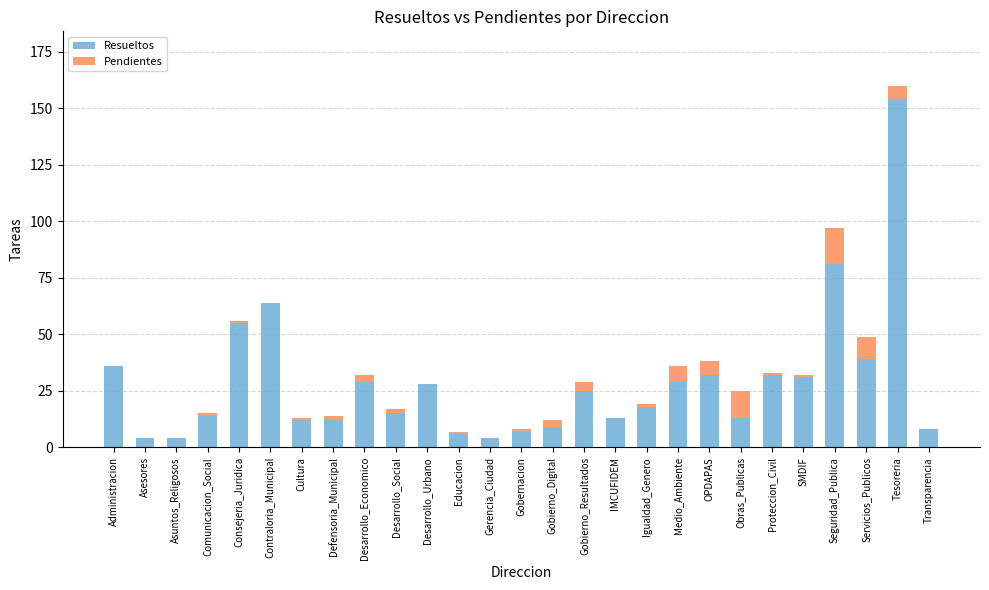

How many distinct data groups are displayed?

2